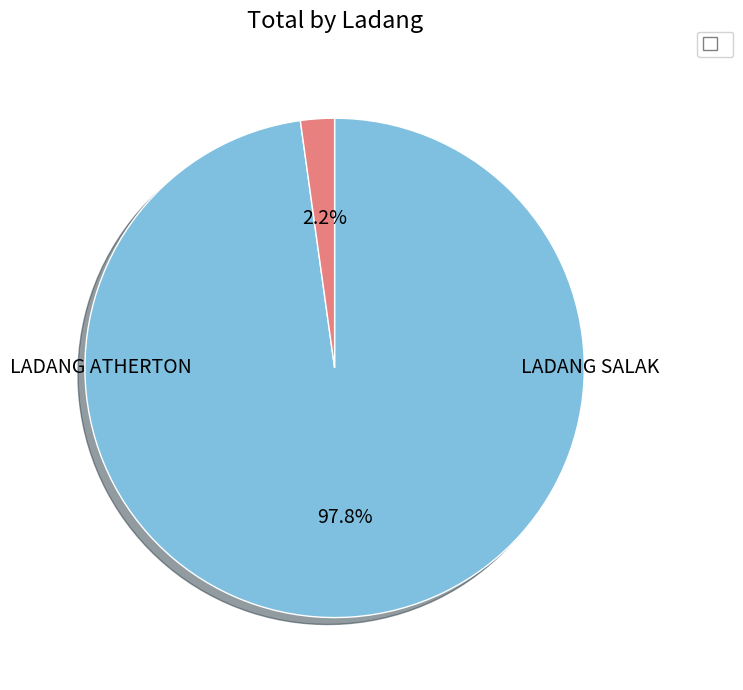

Does any single category account for the majority?

Yes